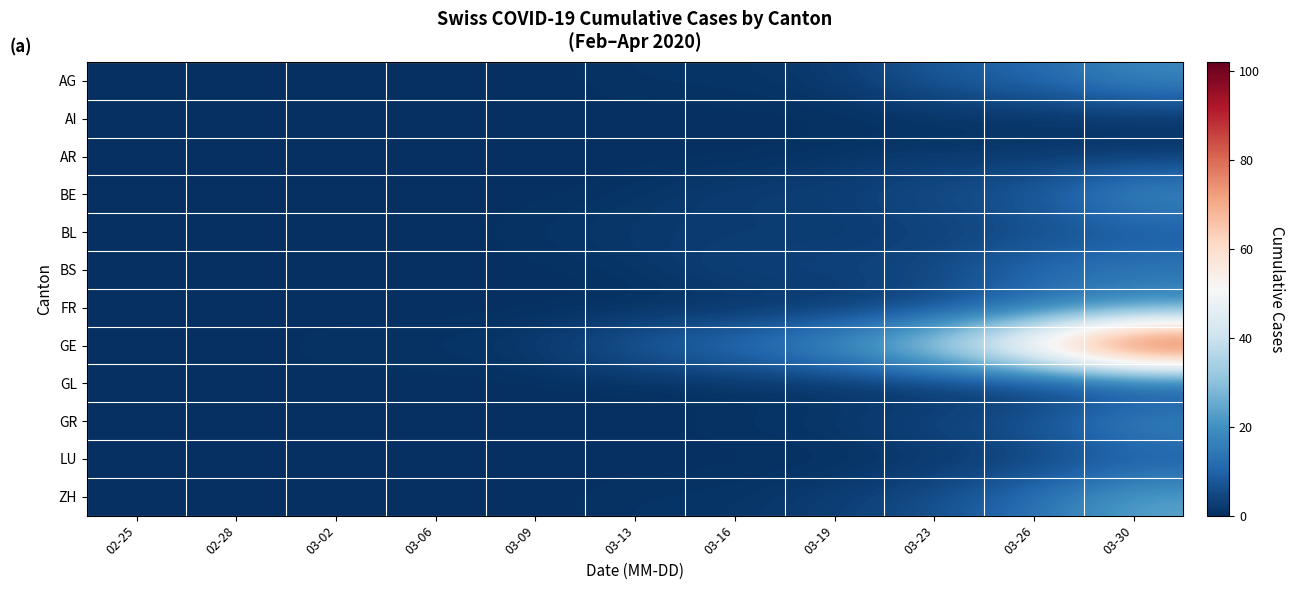

What is the total value across all series at 03-13?

15